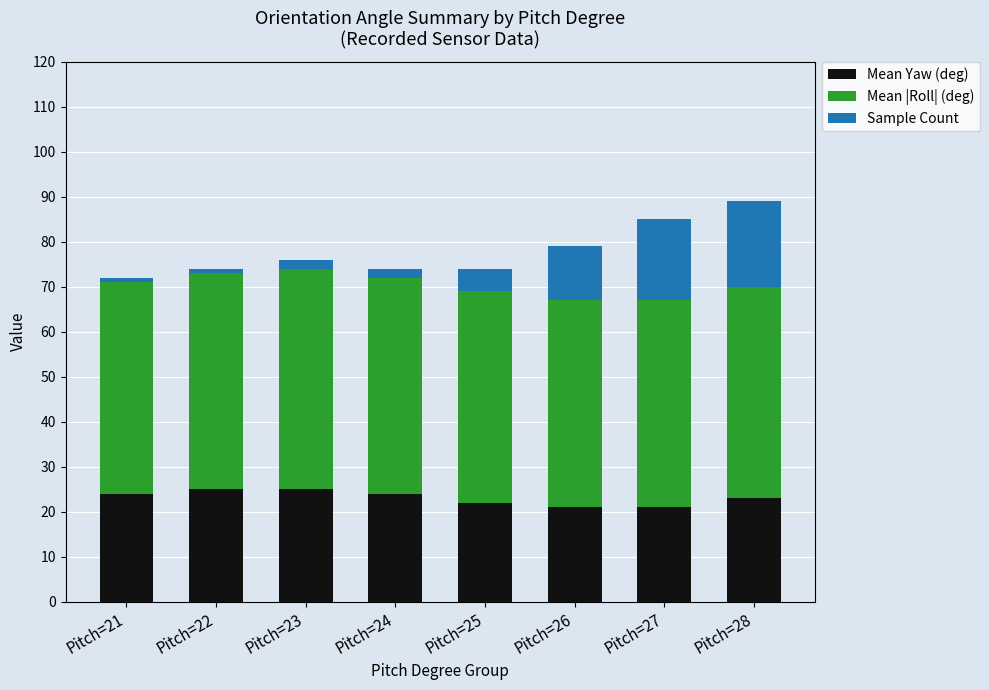

What is the maximum value for Mean Yaw (deg)?

25